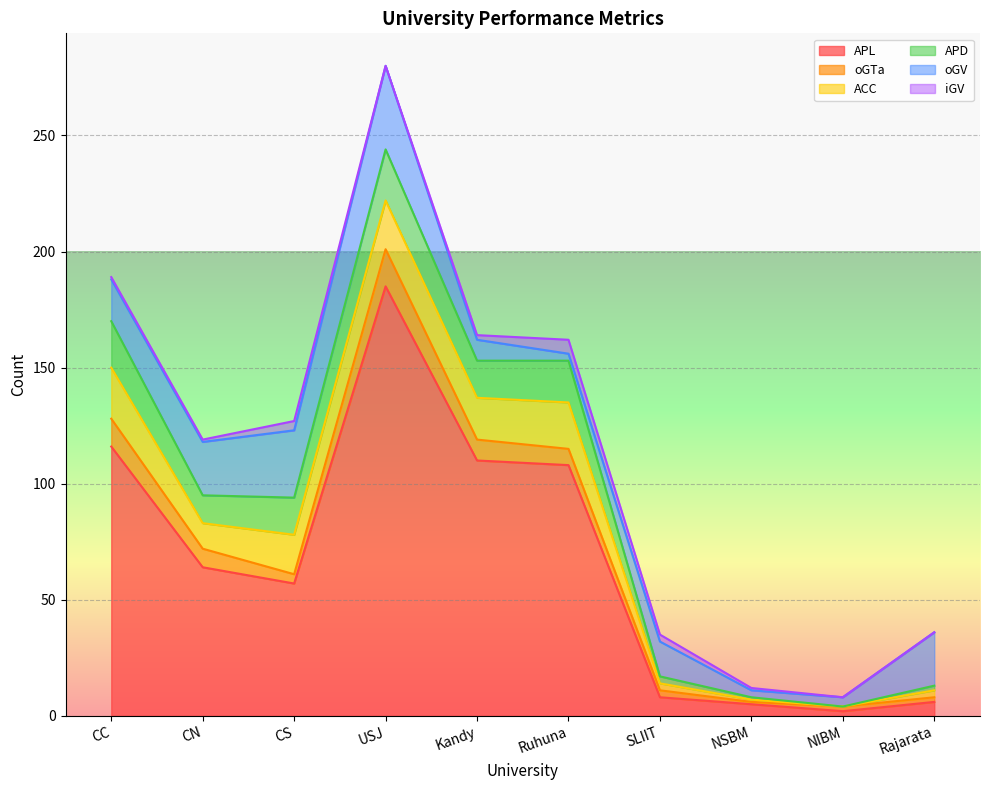

At Rajarata, list the series in order from largest to smallest.

oGV, APL, ACC, oGTa, APD, iGV